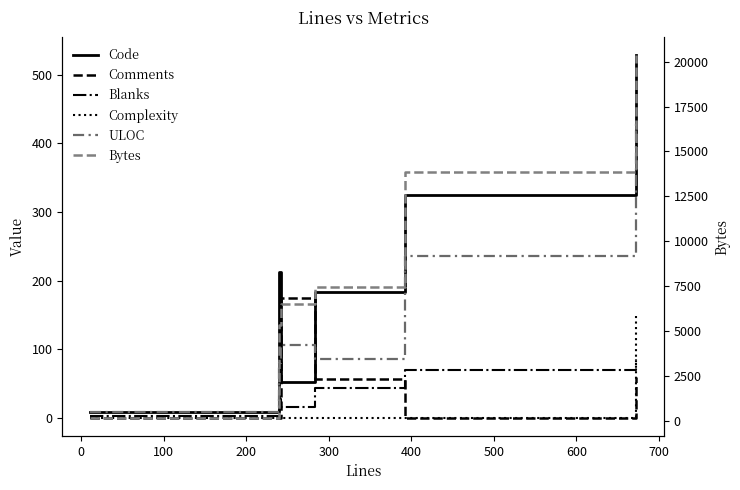

The value of Bytes at −100 is 292. True or false?

False